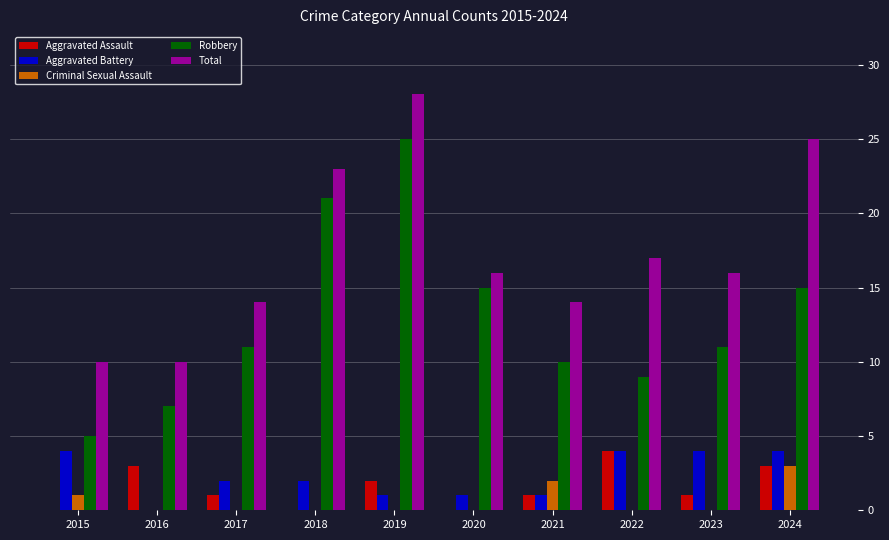

How many distinct data groups are displayed?

5